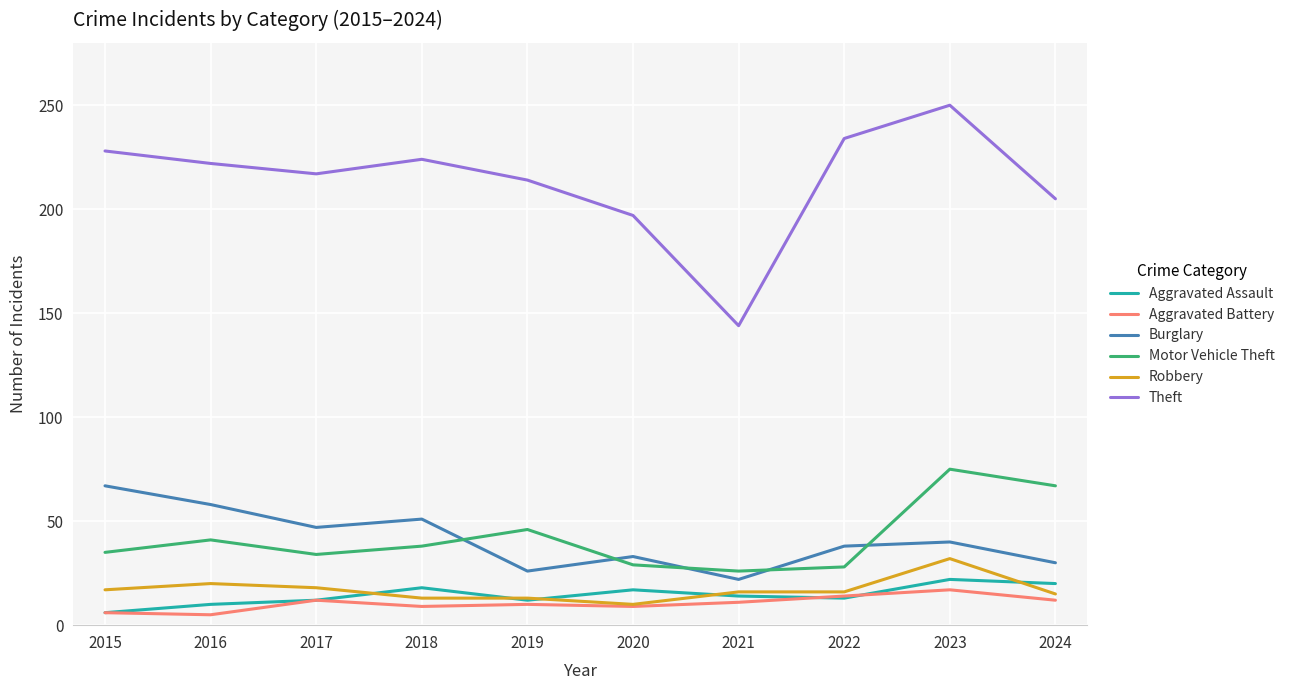

In Theft, how many points are higher than both neighbors (excluding endpoints)?

2